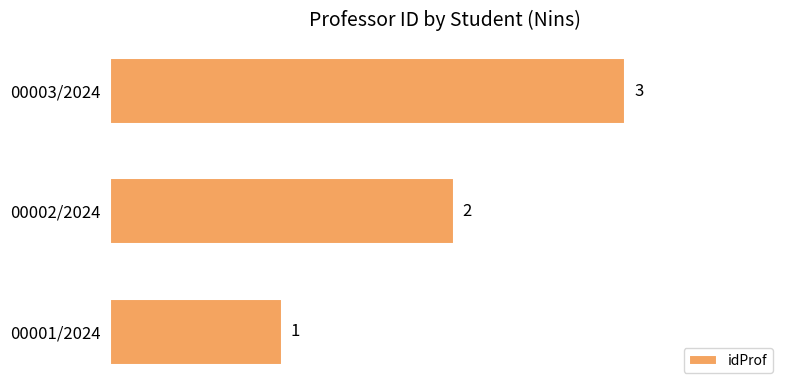

The value at 00003/2024 is 5. True or false?

False